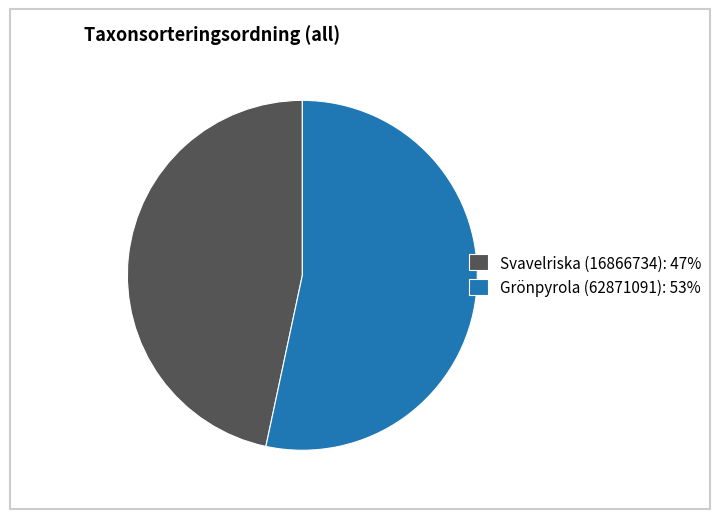

How many segments does this pie chart have?

2